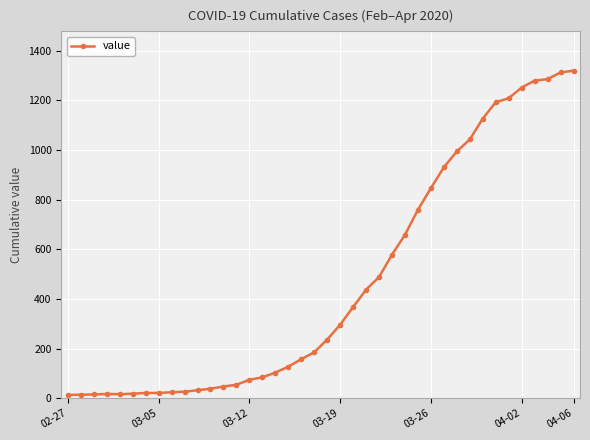

What is the difference between the maximum and second lowest values?

1305